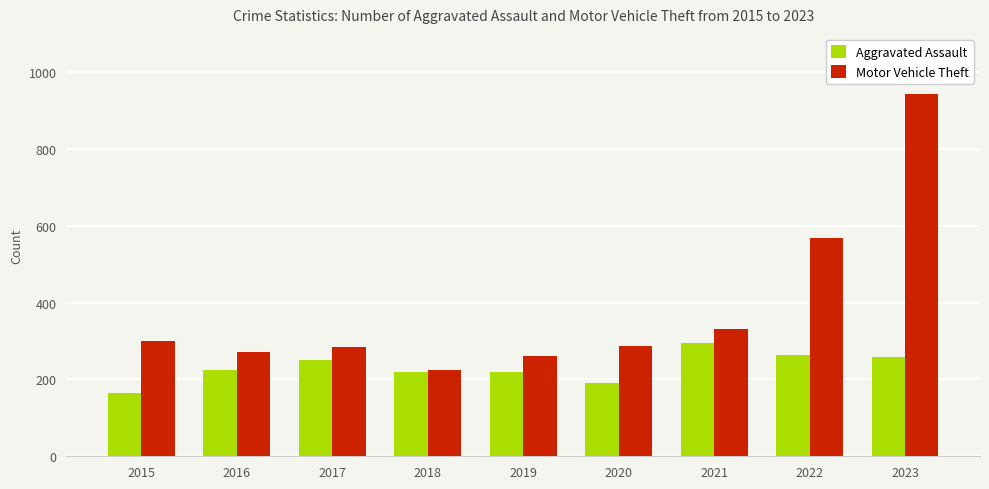

Which series has the largest range (max minus min)?

Motor Vehicle Theft